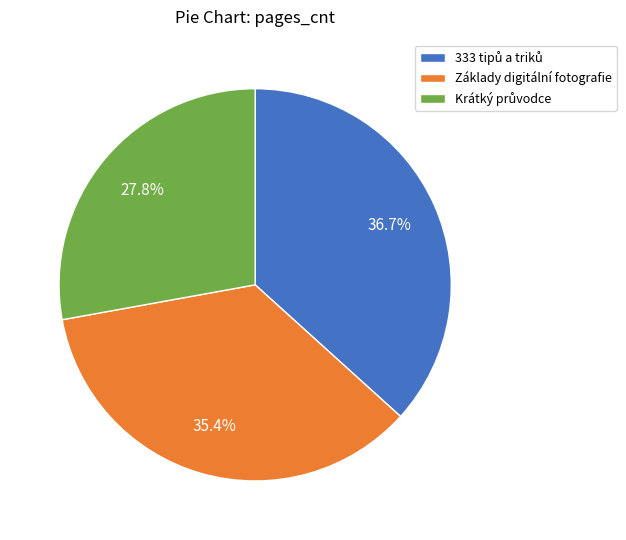

Is there any slice that represents more than half of the pie?

No